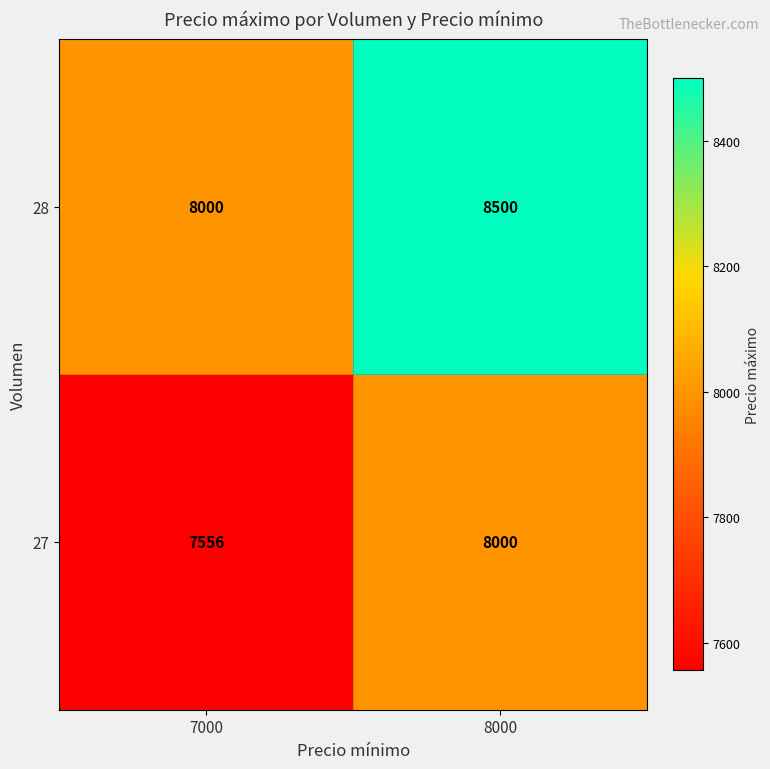

The 28 series shows 8500 at 8000. True or false?

True